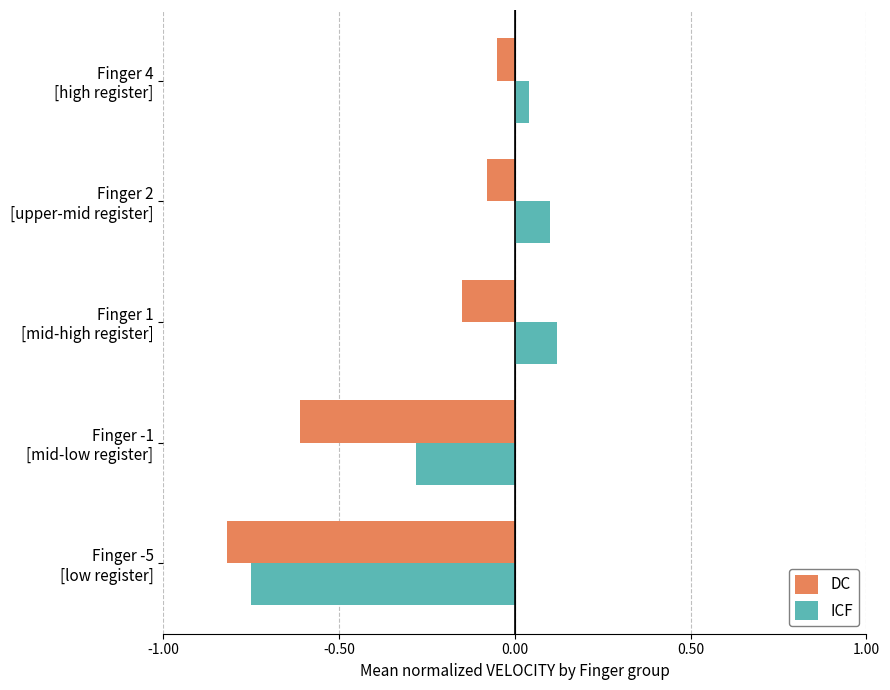

Rank the series by their maximum value, from lowest to highest.

DC, ICF